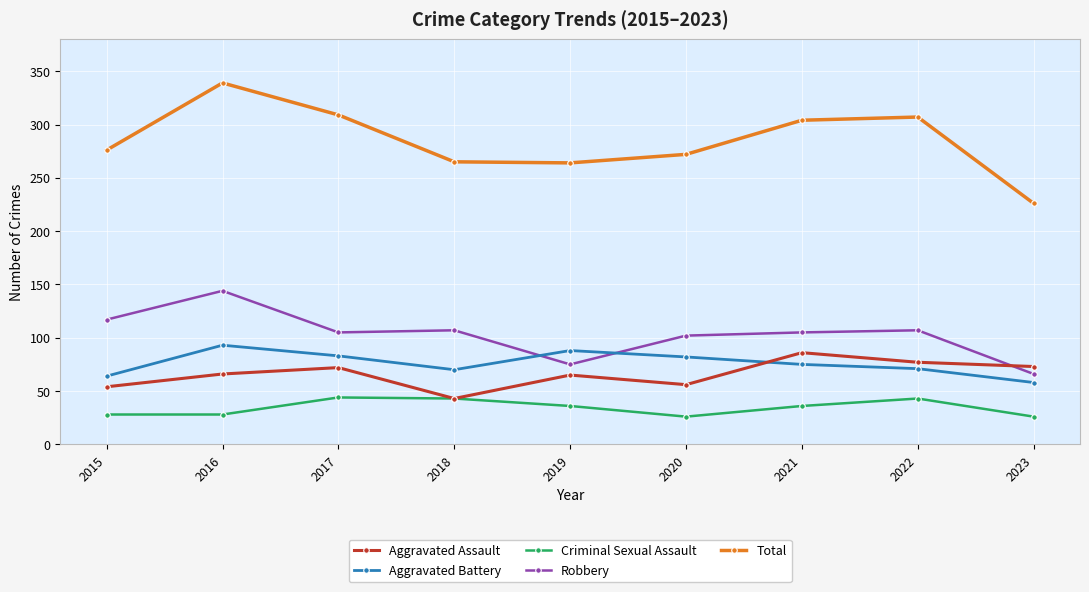

What is the approximate value of Aggravated Assault at 2017, to the nearest 5?

70